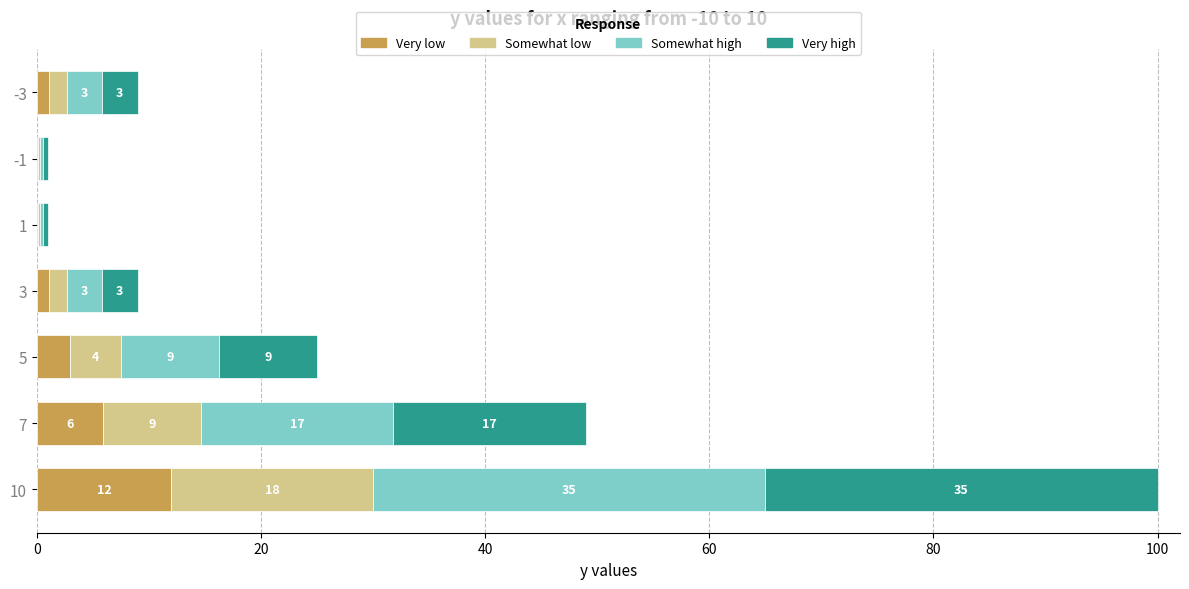

What is the approximate value of Very low at 5?

3.0